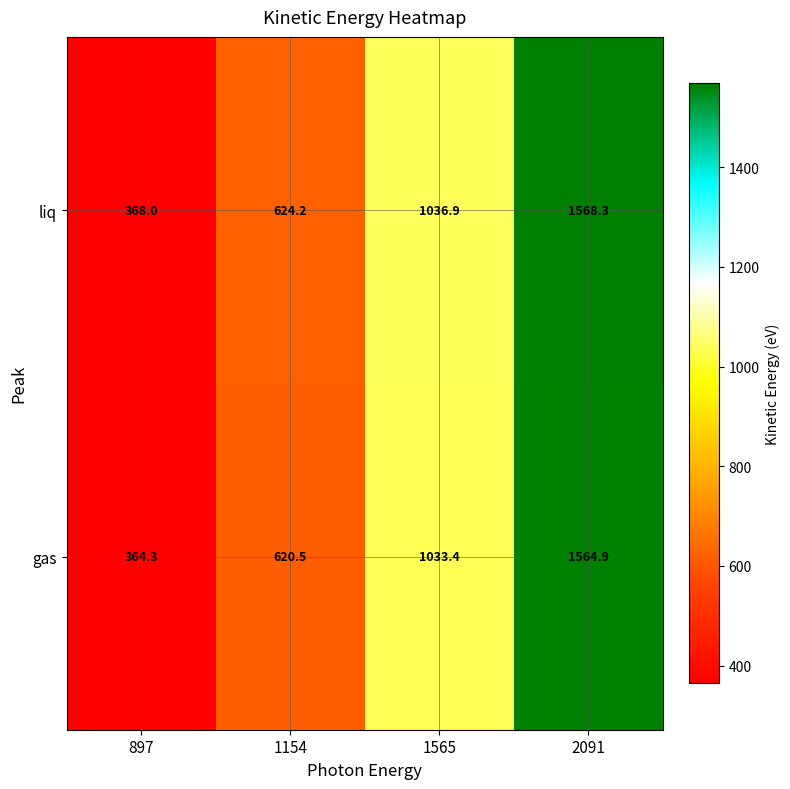

How many series are shown in this chart?

2